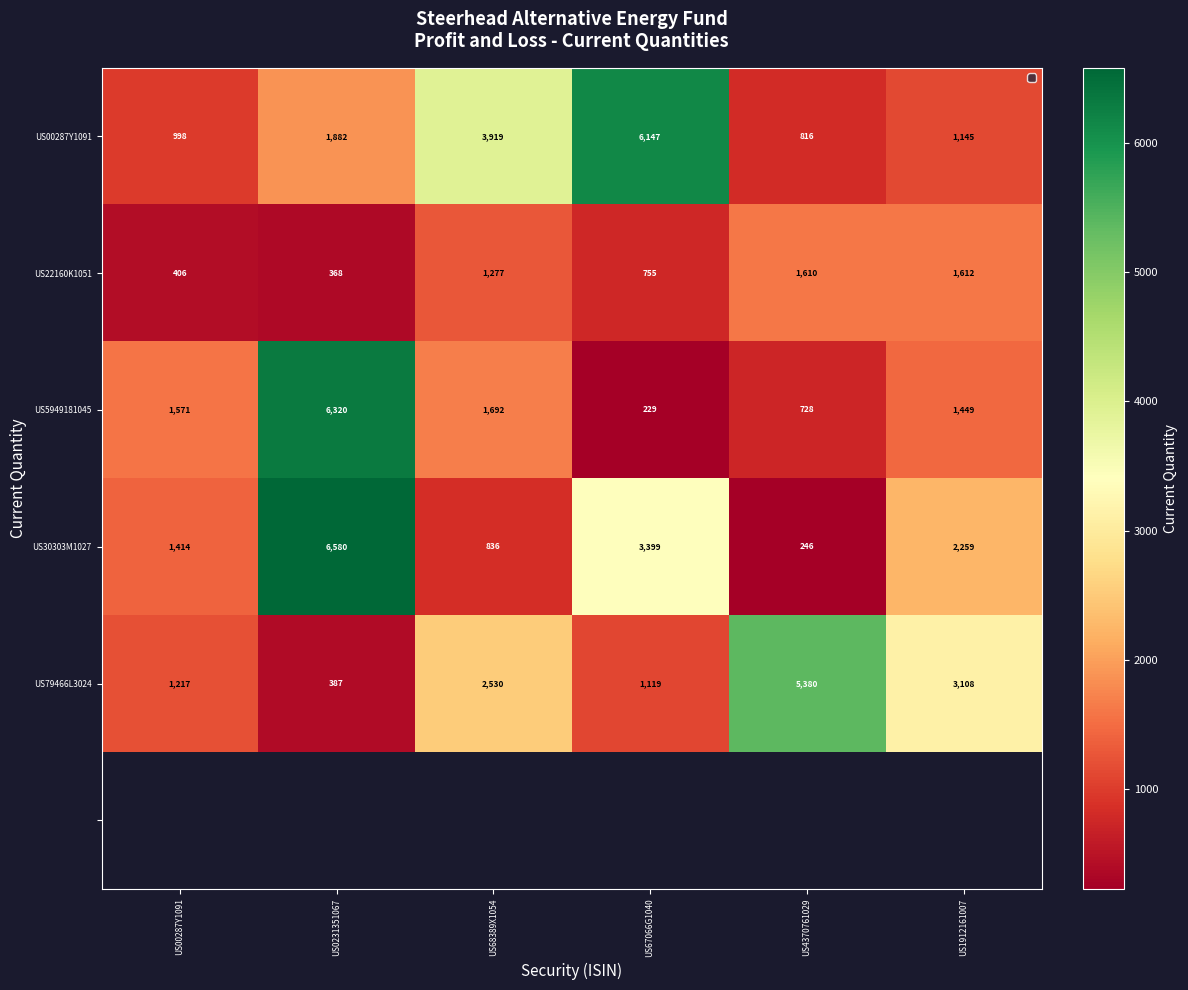

Which has a higher value, US1912161007 or US68389X1054?

US68389X1054